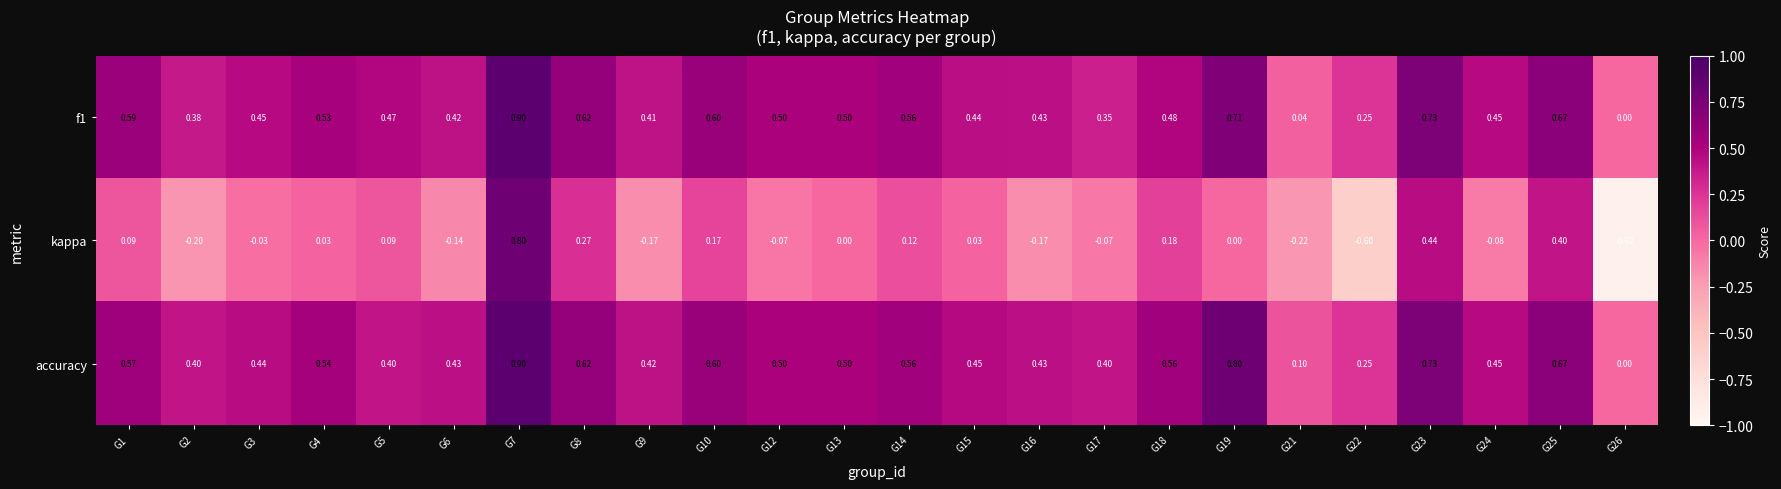

Which series has the largest total across all categories?

accuracy